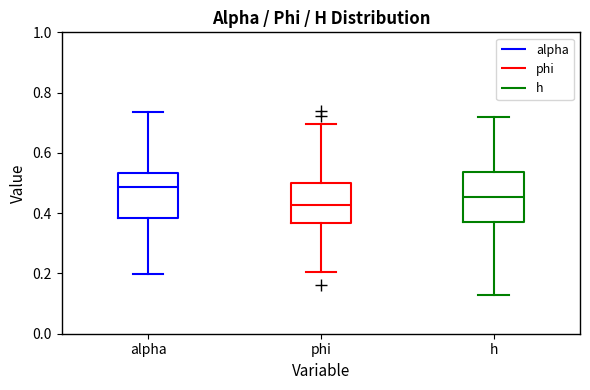

Reading left to right, read every box against the y-axis: the position of its median line, the range the box covers, and the ends of its whiskers. The values are not printed on the chart, so give them approximately, as read against the axis.

alpha: median 0.48, box 0.38 to 0.54, whiskers 0.20 to 0.74
phi: median 0.42, box 0.36 to 0.50, whiskers 0.20 to 0.70
h: median 0.46, box 0.38 to 0.54, whiskers 0.12 to 0.72